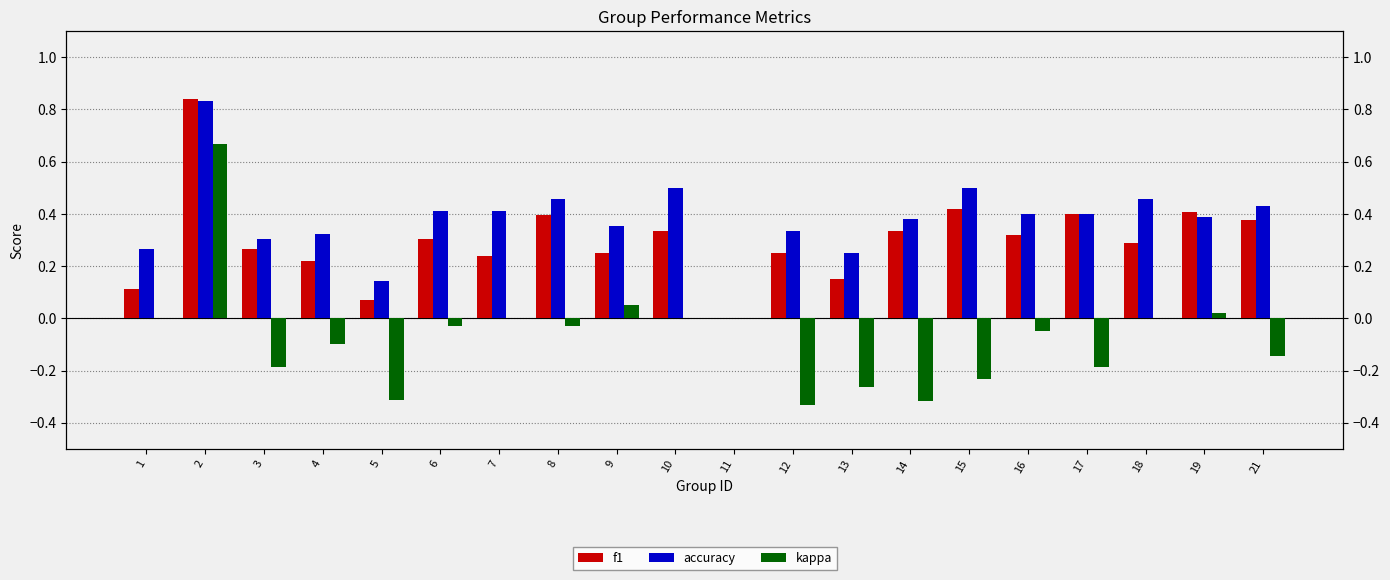

Reading left to right, transcribe all the data shown in this chart.

f1: 0.1	0.8	0.3	0.2	0.1	0.3	0.2	0.4	0.2	0.3	0.0	0.2	0.1	0.3	0.4	0.3	0.4	0.3	0.4	0.4
accuracy: 0.3	0.8	0.3	0.3	0.1	0.4	0.4	0.5	0.4	0.5	0.0	0.3	0.2	0.4	0.5	0.4	0.4	0.5	0.4	0.4
kappa: 0.0	0.7	-0.2	-0.1	-0.3	-0.0	0.0	-0.0	0.1	0.0	0.0	-0.3	-0.3	-0.3	-0.2	-0.0	-0.2	0.0	0.0	-0.1